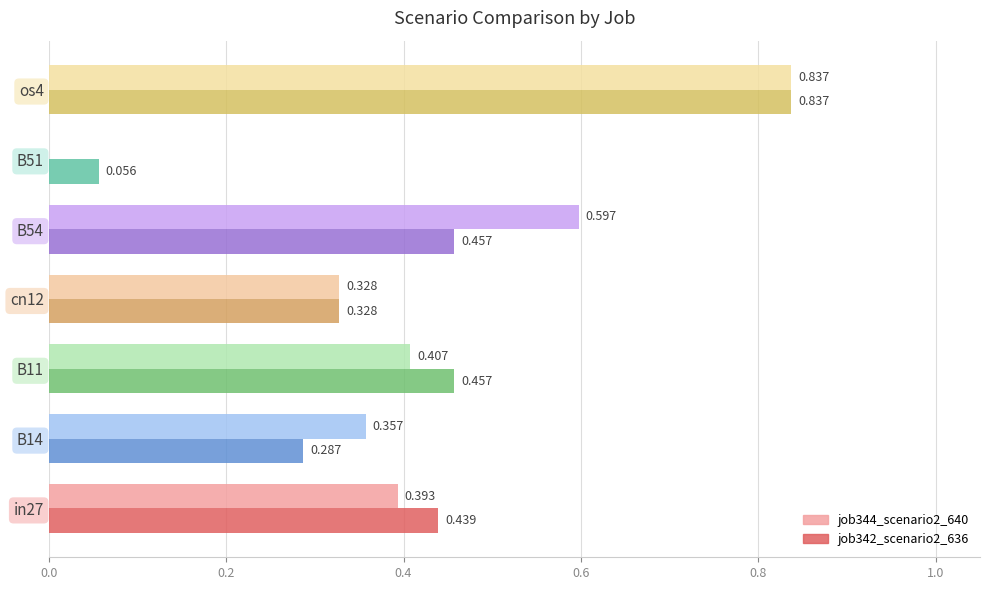

Is the value of job342_scenario2_636 at B51 greater than the value of job344_scenario2_640 at B11?

No